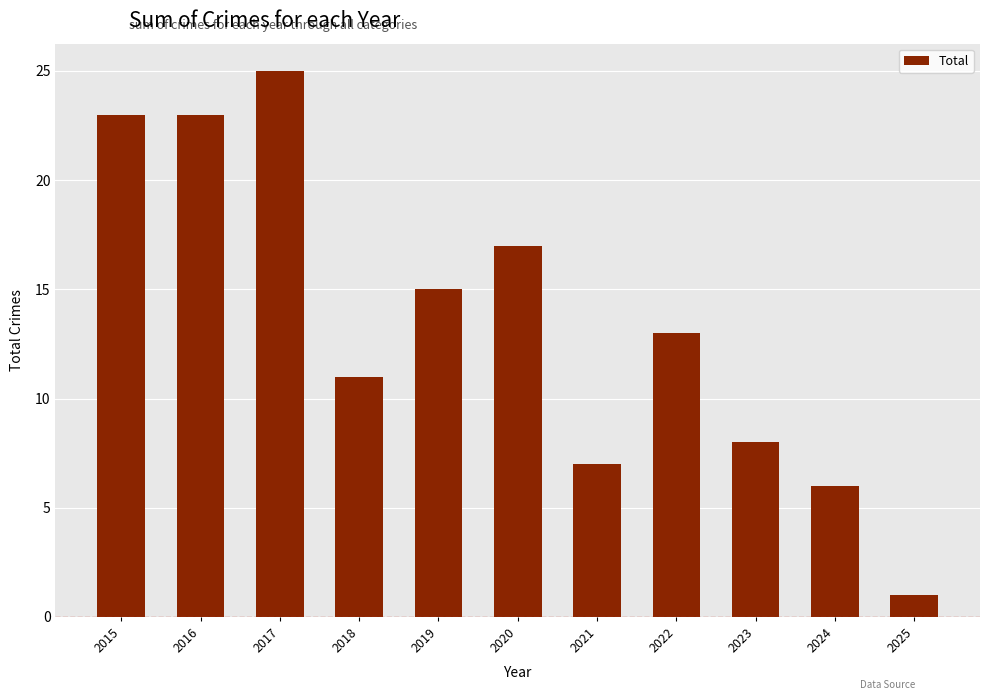

What is the change in value from 2019 to 2023?

-7